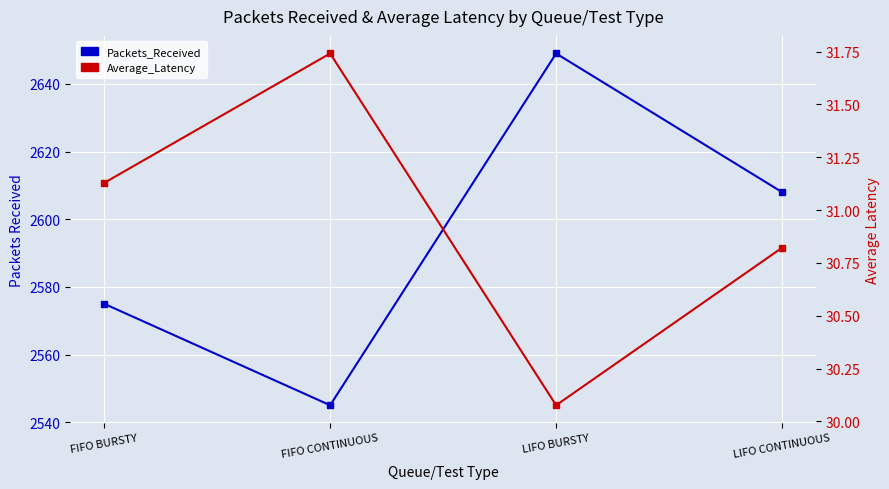

List the series in order of their peak value, lowest first.

Average_Latency, Packets_Received